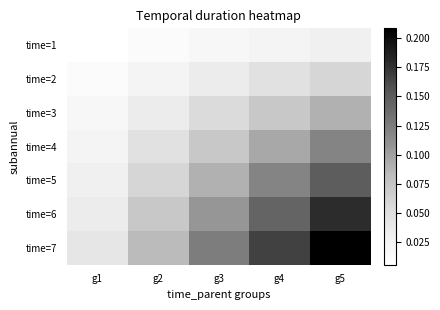

Reading right to left, list all the values displayed in this chart.

time=1: g5=0.0	g4=0.0	g3=0.0	g2=0.0	g1=0.0
time=2: g5=0.1	g4=0.0	g3=0.0	g2=0.0	g1=0.0
time=3: g5=0.1	g4=0.1	g3=0.1	g2=0.0	g1=0.0
time=4: g5=0.1	g4=0.1	g3=0.1	g2=0.0	g1=0.0
time=5: g5=0.1	g4=0.1	g3=0.1	g2=0.1	g1=0.0
time=6: g5=0.2	g4=0.1	g3=0.1	g2=0.1	g1=0.0
time=7: g5=0.2	g4=0.2	g3=0.1	g2=0.1	g1=0.0